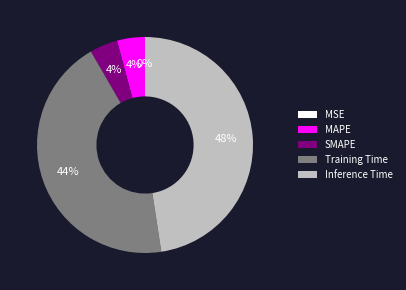

Which category has the biggest portion of the pie?

Inference Time